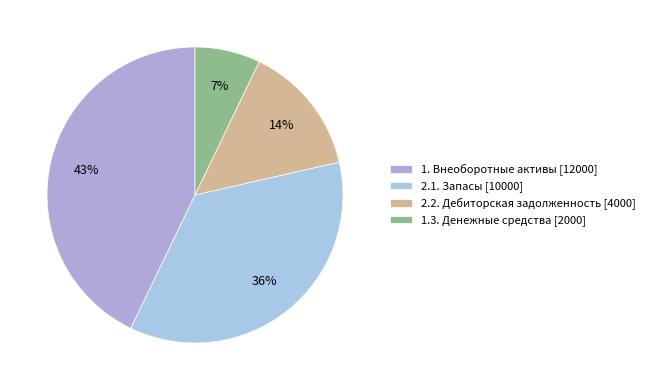

To the nearest percent, what is the average slice percentage?

25%